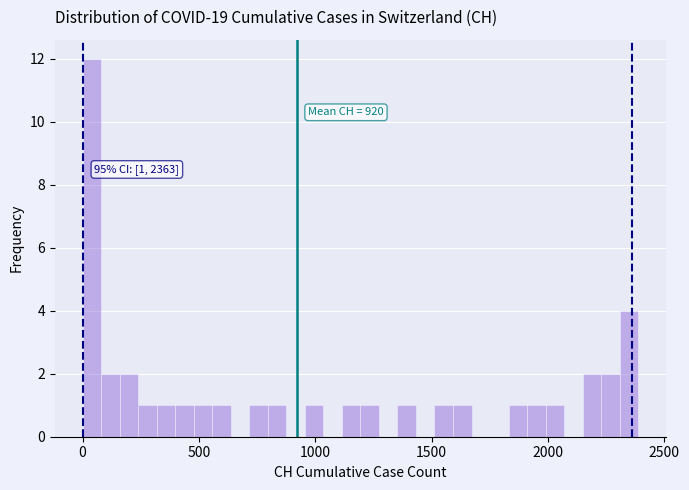

Around what value on the x-axis is the tallest bar? Give the approximate position of its centre, as read against the axis.

50